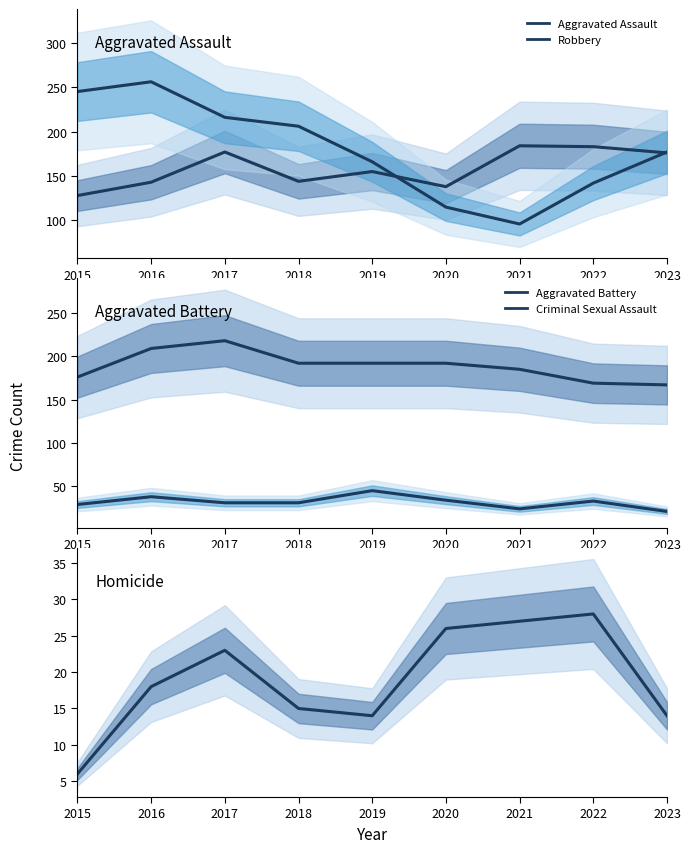

What is the difference between the second highest and minimum values in the Aggravated Assault series?

55